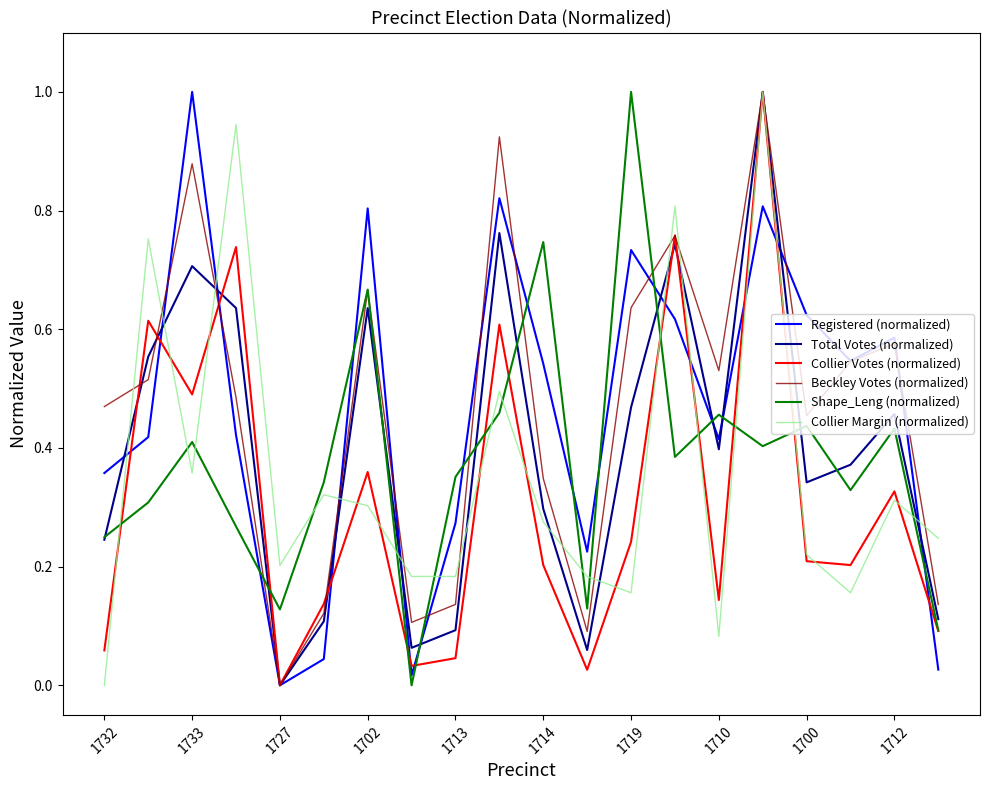

What is the difference between the maximum and minimum values in the Collier Margin (normalized) series?

1.0